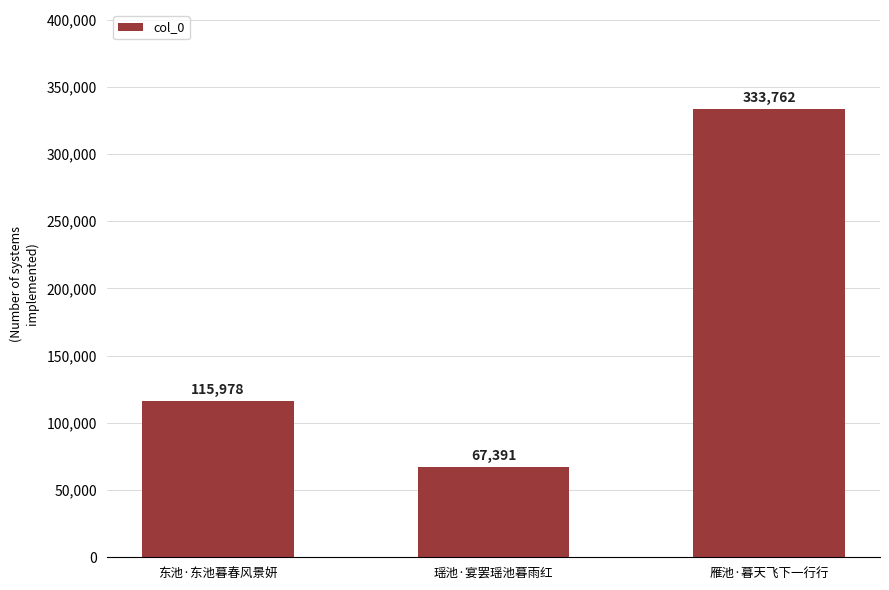

What is the average value?

172377